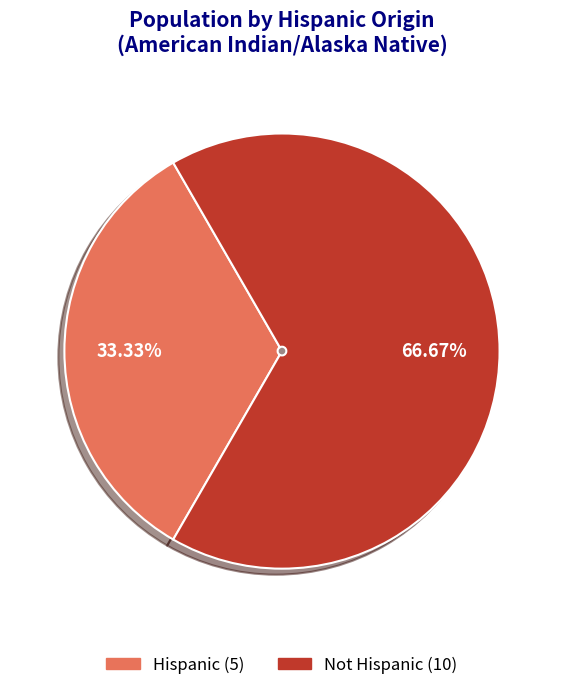

What portion of the pie excludes Not Hispanic?

33.3%